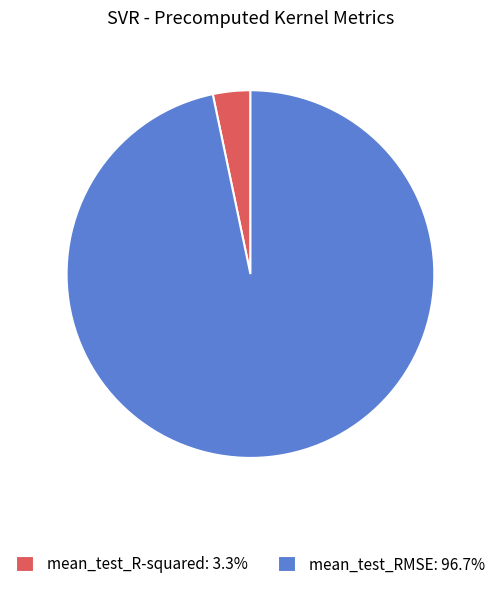

How many slices are in this pie chart?

2